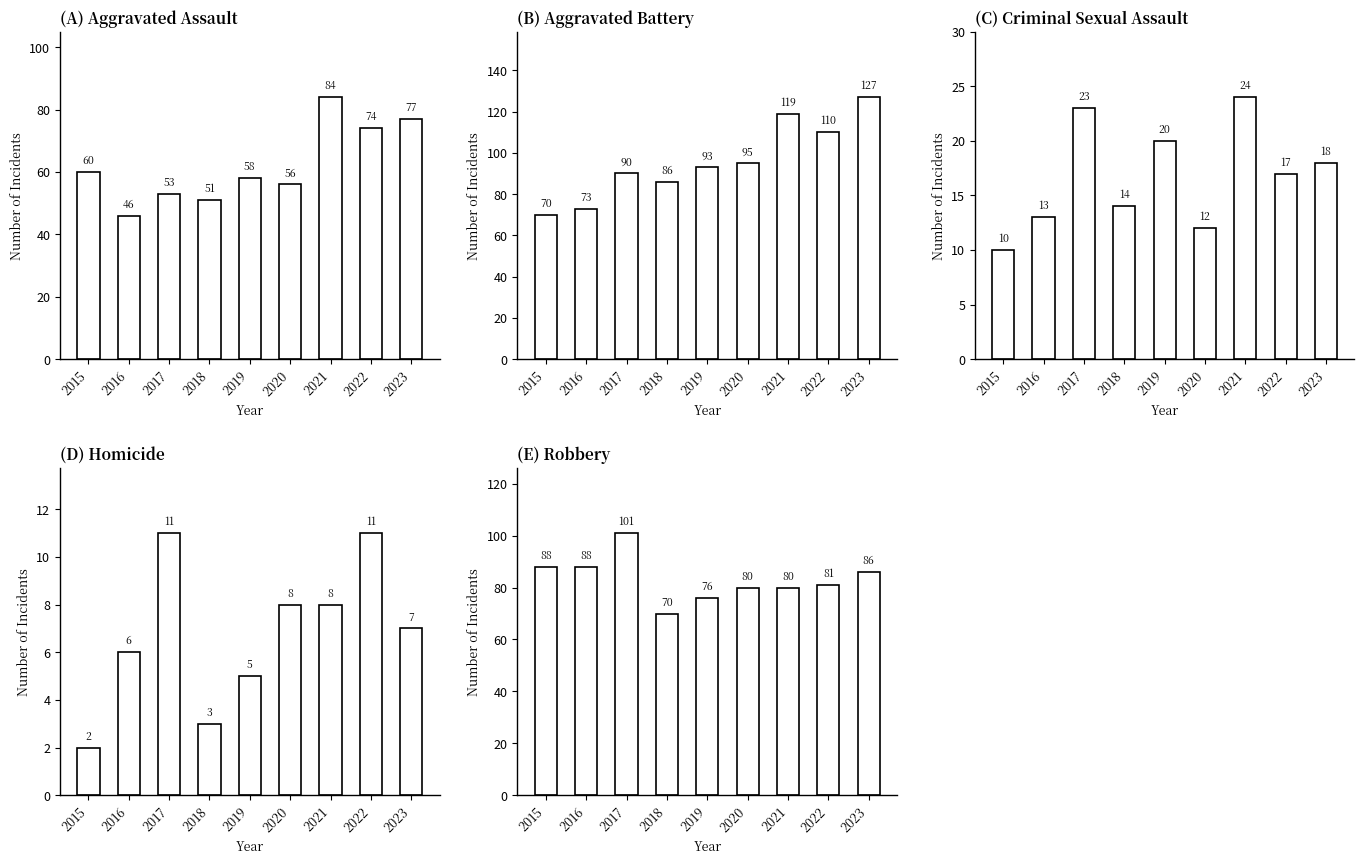

How many groups of bars are there?

9